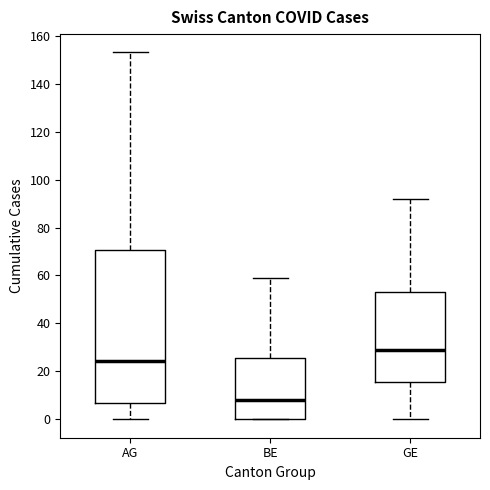

Which box has the highest median line?

GE